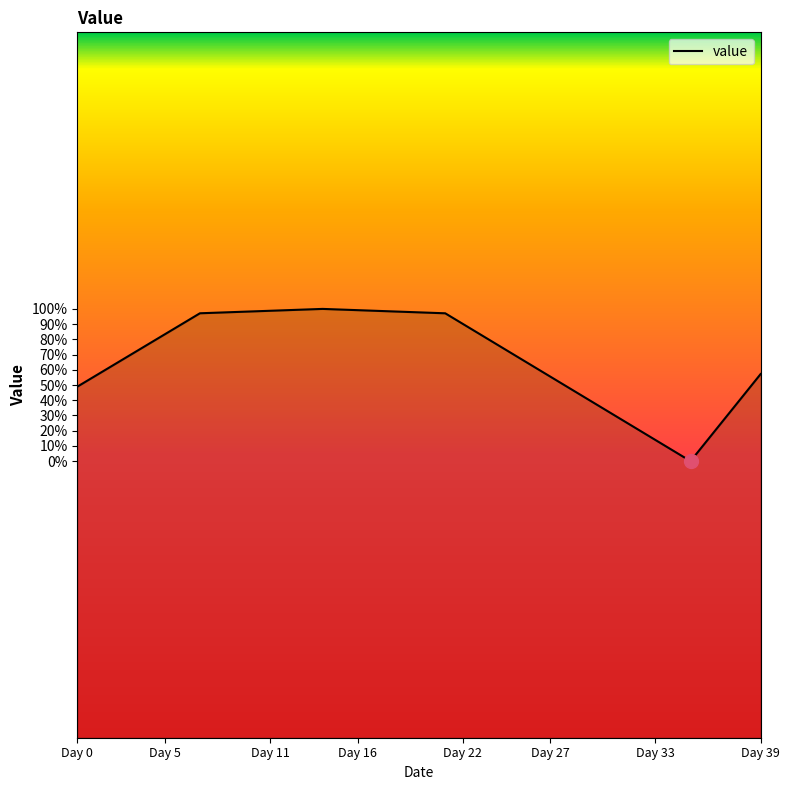

Does the chart display data point markers on the line(s)?

No